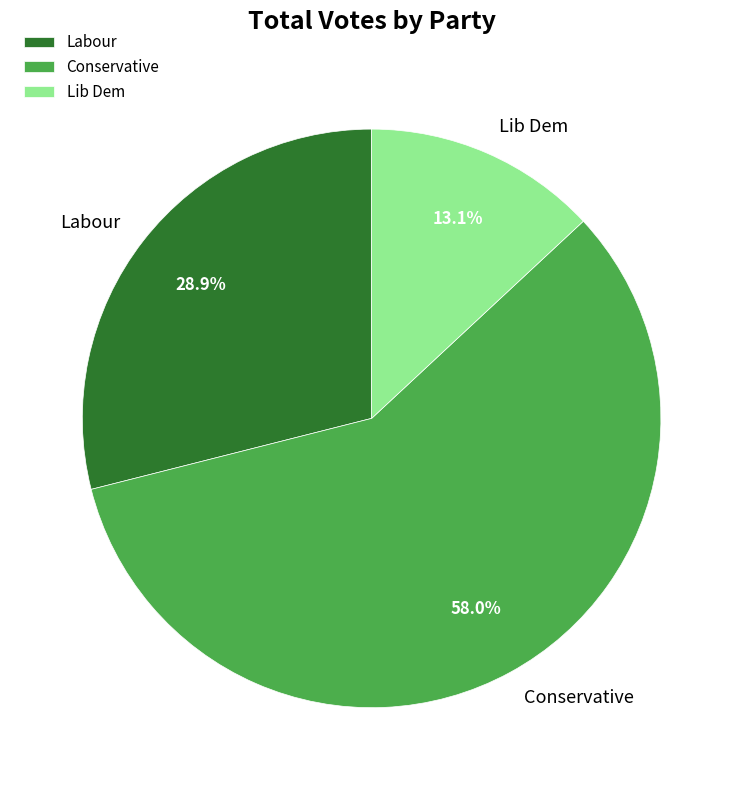

True or false: Labour accounts for 29% of the total.

True